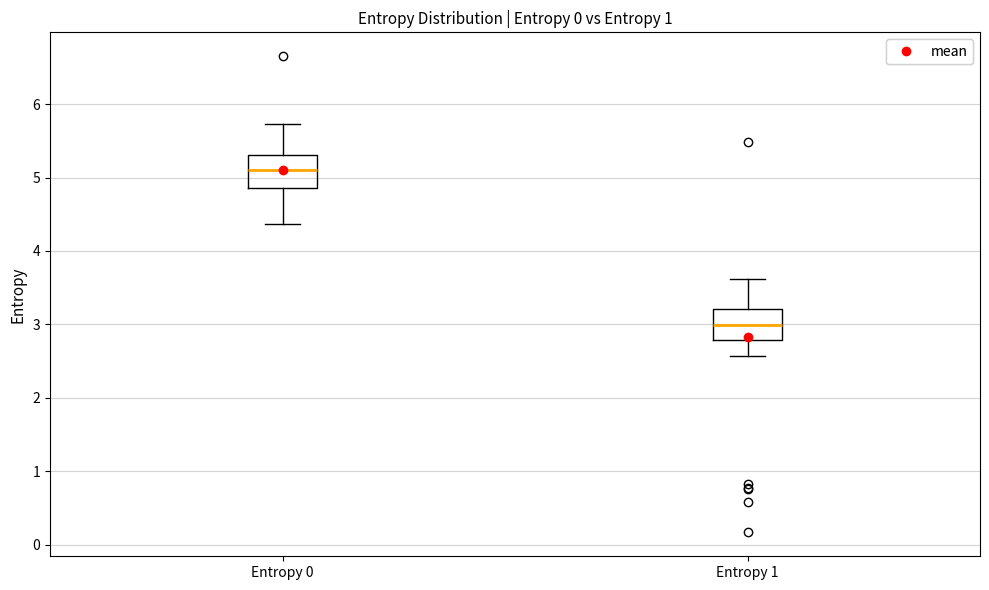

Which box's median line is the highest?

Entropy 0